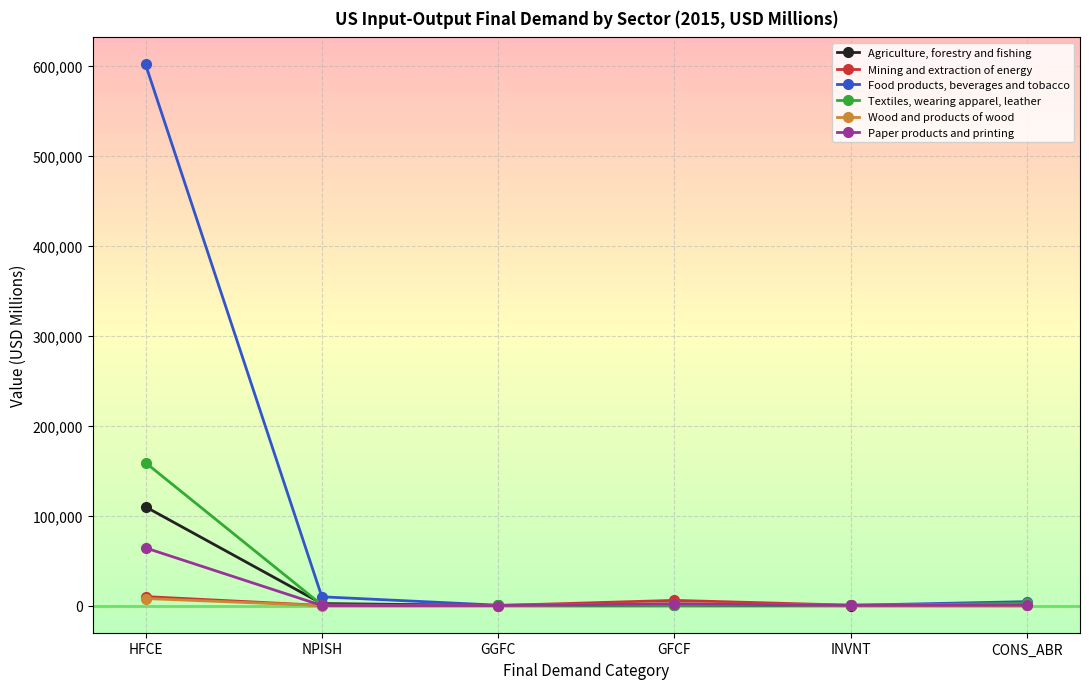

The Agriculture, forestry and fishing series shows 109689.9 at HFCE. True or false?

True